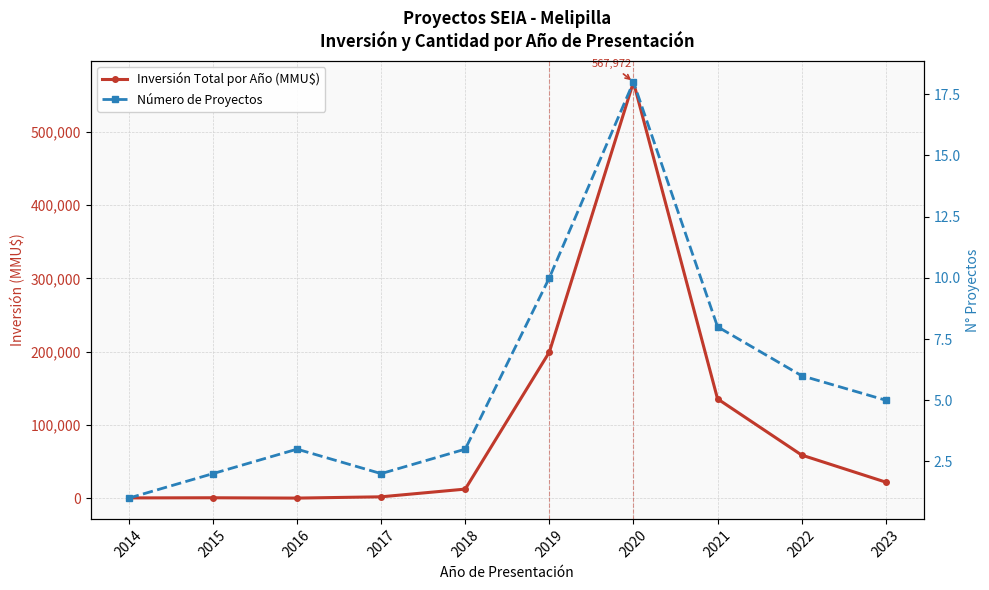

What is the spread (max minus min) of values at 2016?

39